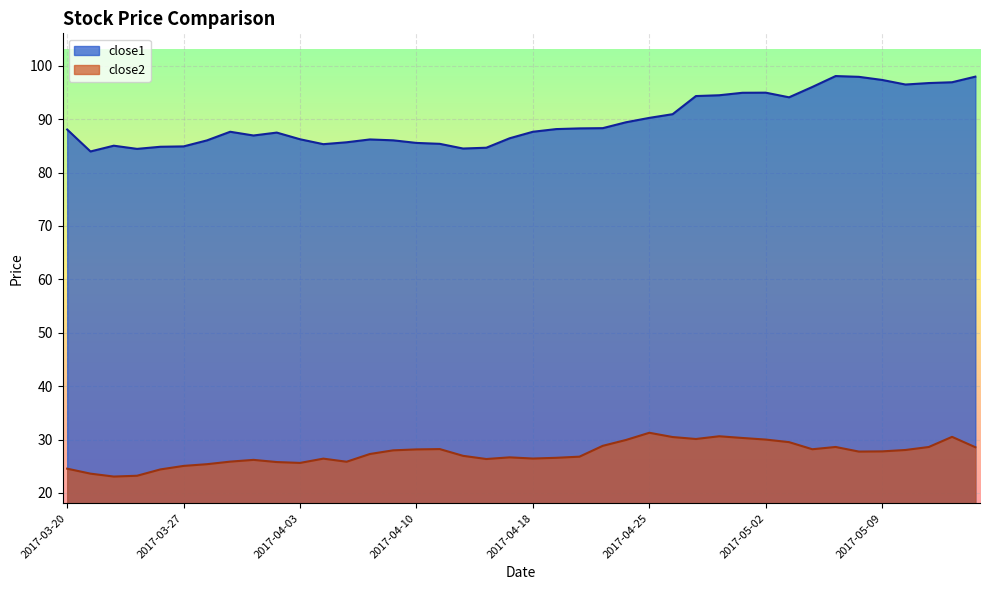

List the series in order of their overall mean, highest first.

close1, close2